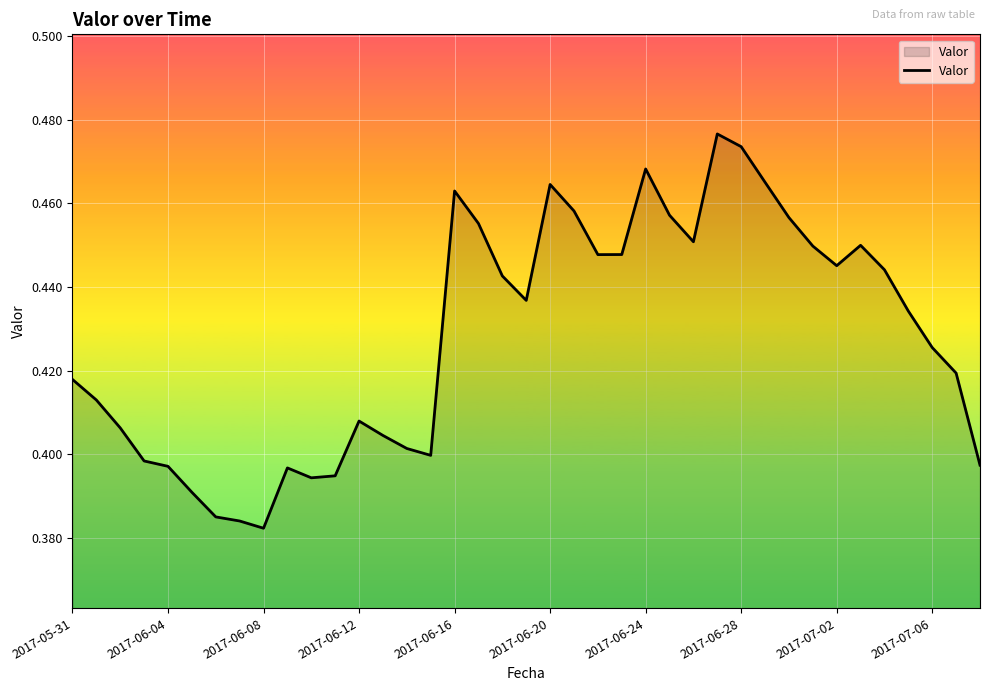

How many lines are shown in the chart?

1